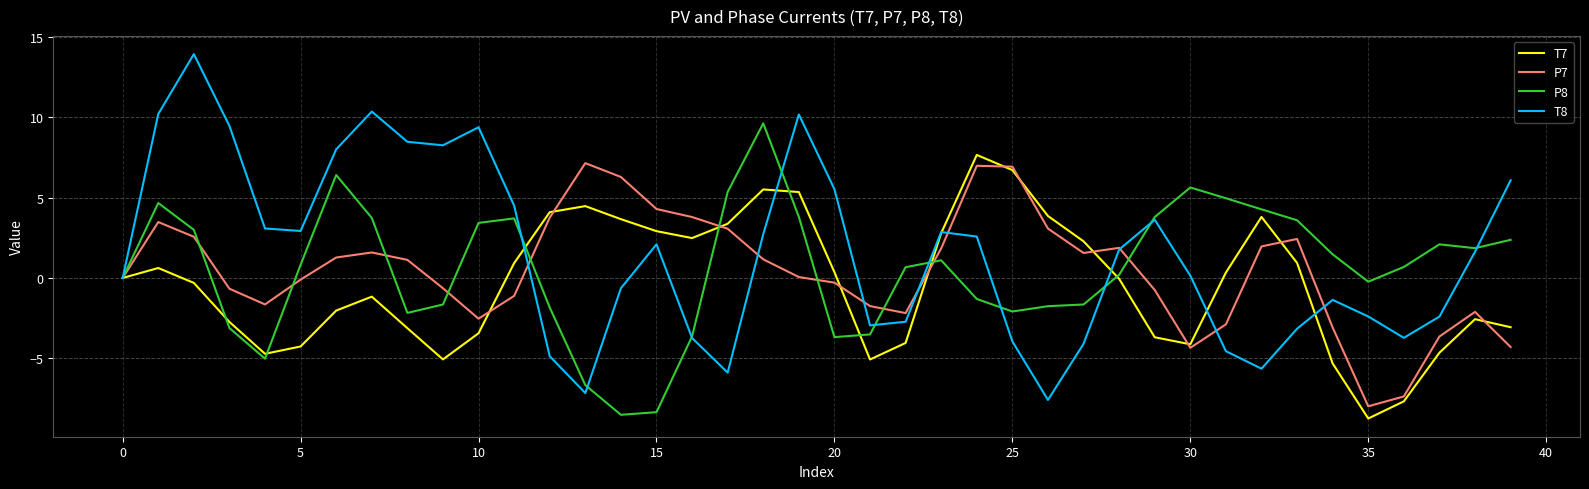

What are all the series names shown in the legend?

T7, P7, P8, T8